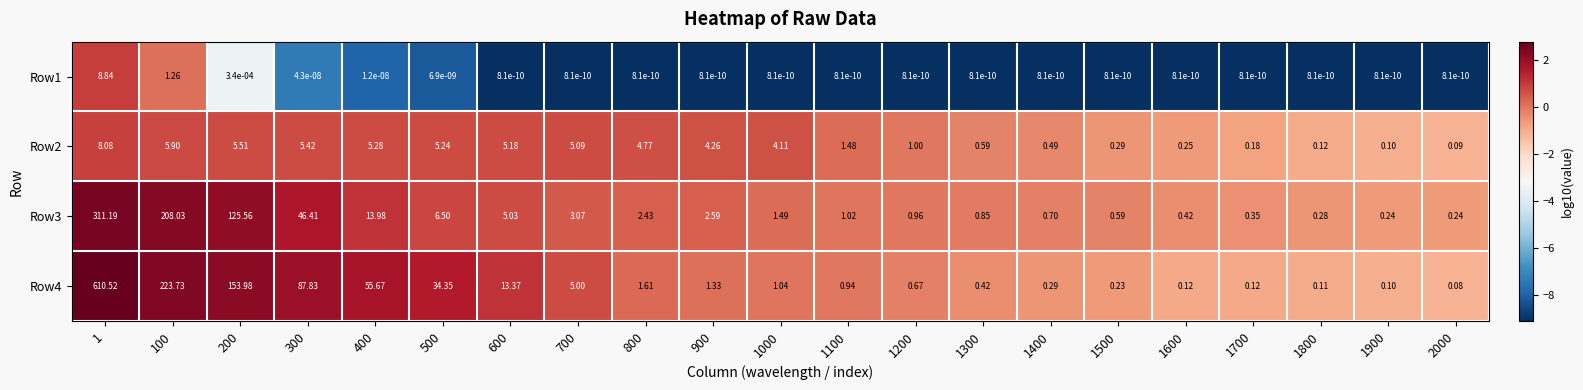

Is the value of Row2 at 1 greater than the value of Row1 at 200?

Yes